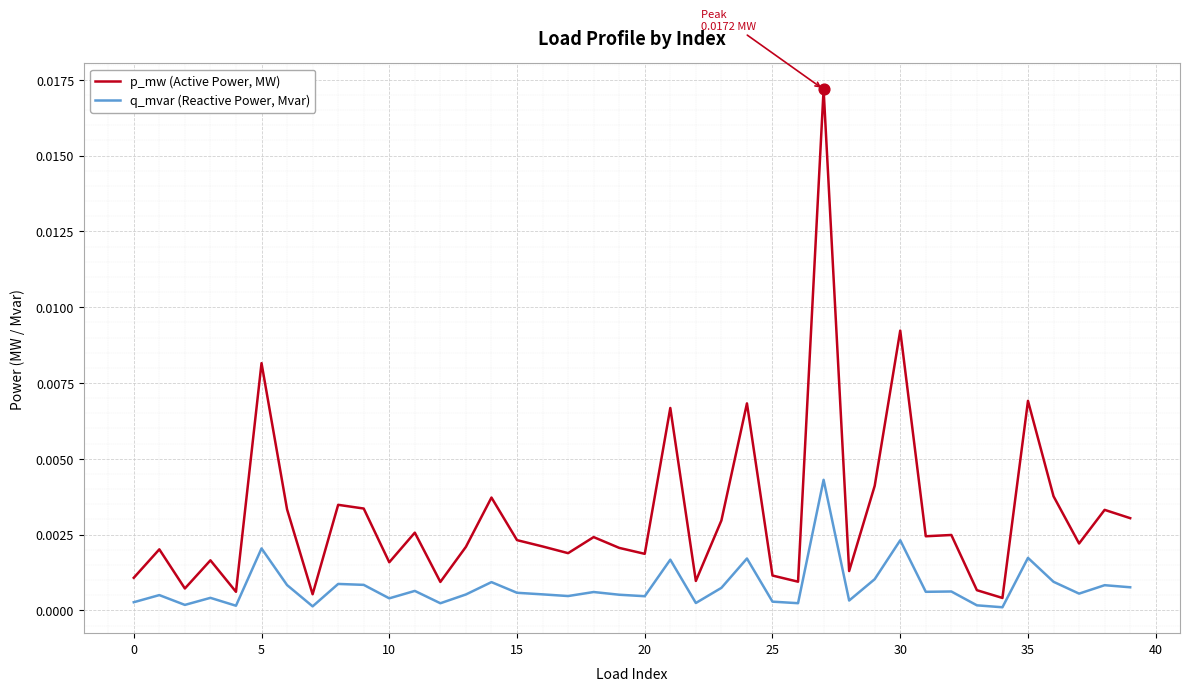

Which series has the largest total across all categories?

p_mw (Active Power, MW)